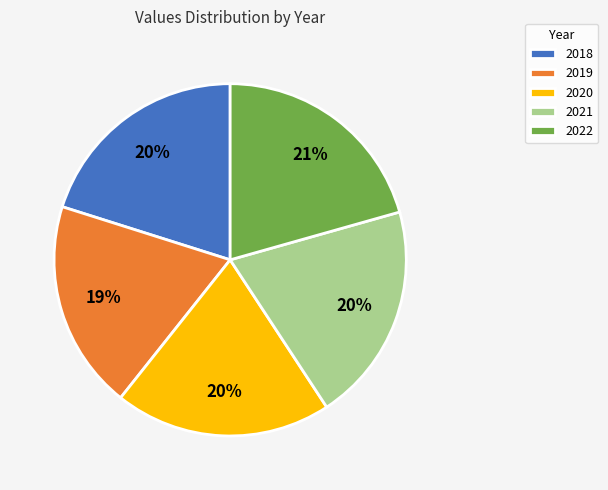

The 2018 slice represents 20% of the pie. True or false?

True